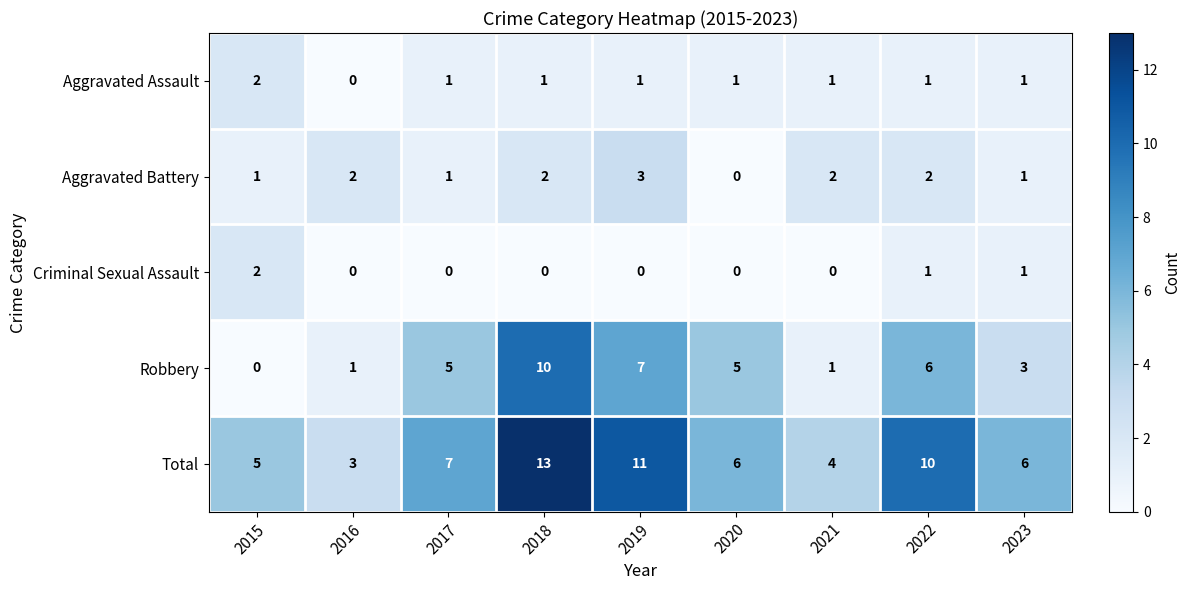

Rank the series at 2018 from lowest to highest value.

Criminal Sexual Assault, Aggravated Assault, Aggravated Battery, Robbery, Total